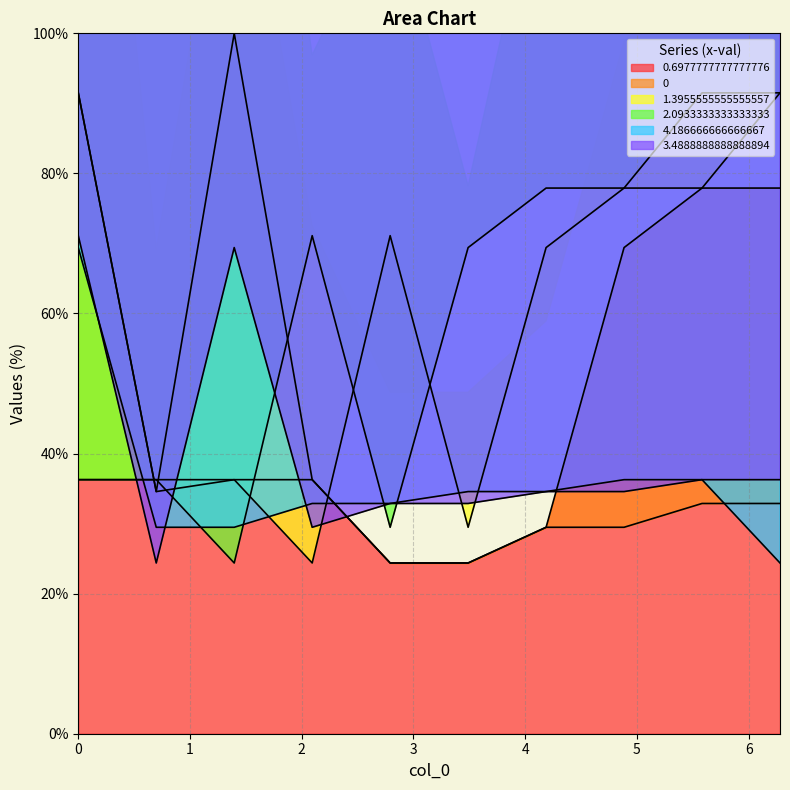

Is the value of 2.0933333333333333 at 3.4888888888888894 greater than the value of 3.4888888888888894 at 3.4888888888888894?

Yes